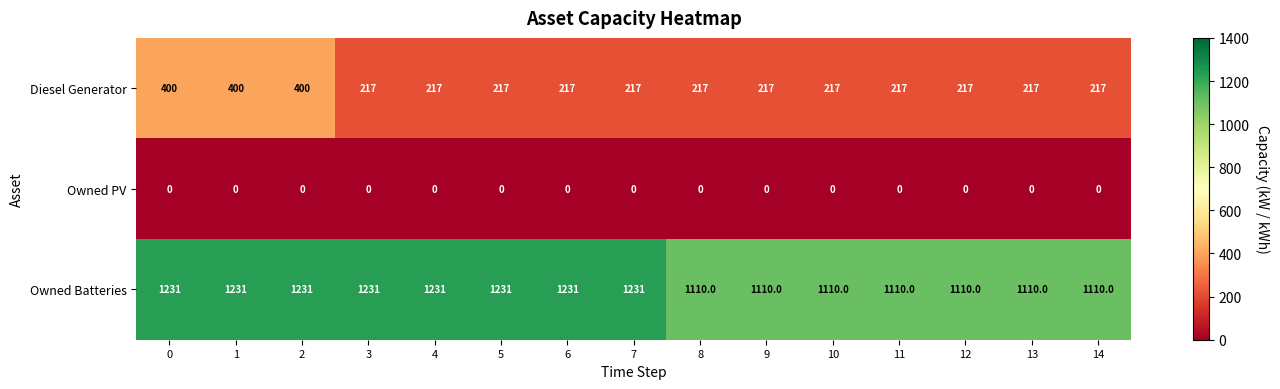

What is the highest value of the Diesel Generator series?

400